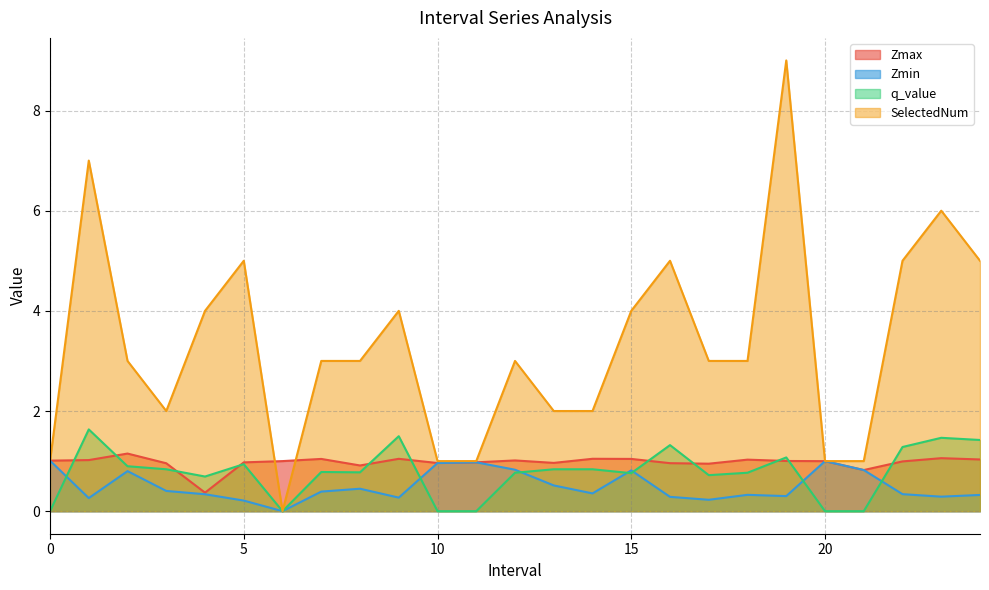

What is the value of the Zmax point at the 13th from the left?

1.0